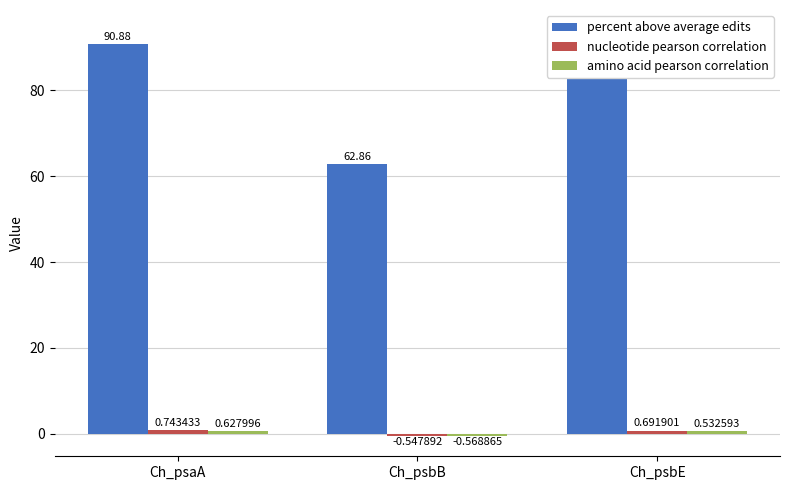

What is the sum of the percent above average edits values at Ch_psbE and Ch_psaA?

184.9